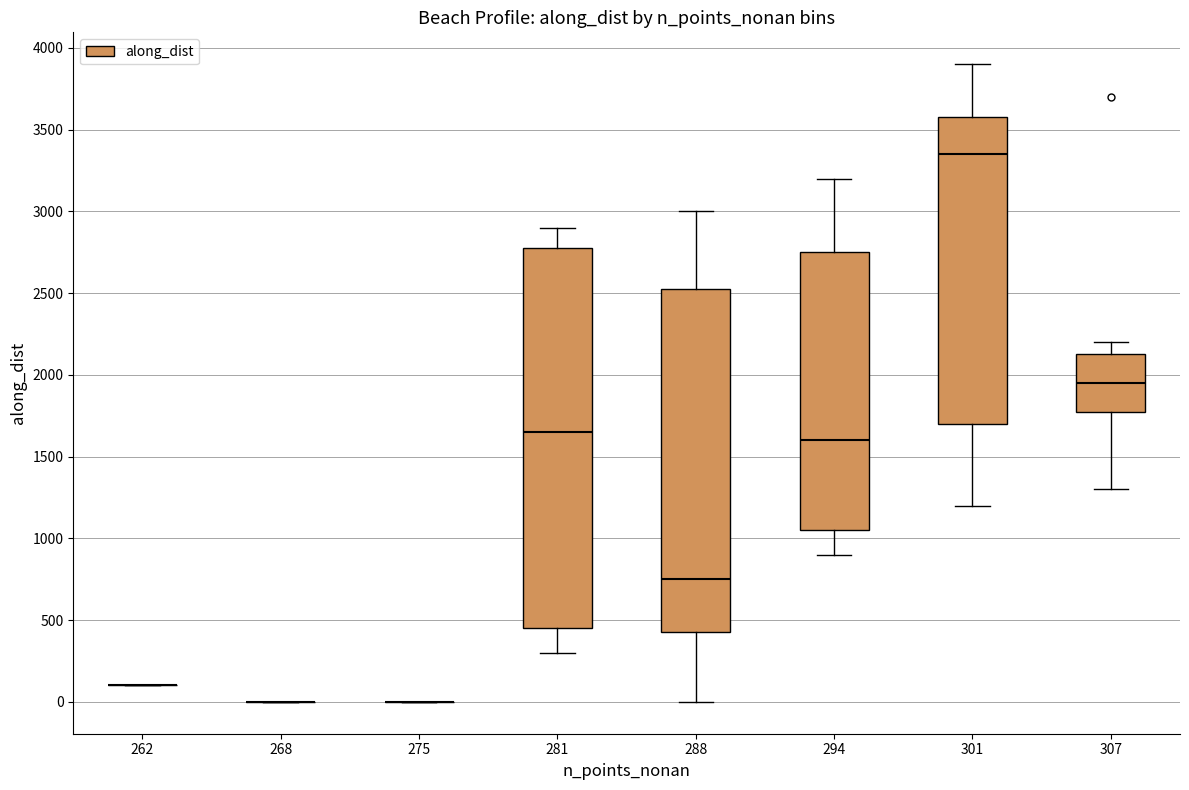

Reading left to right, read every box against the y-axis: the position of its median line, the range the box covers, and the ends of its whiskers. The values are not printed on the chart, so give them approximately, as read against the axis.

262: box collapsed to a line at 100, whiskers 100 to 100
268: box collapsed to a line at 0, whiskers 0 to 0
275: box collapsed to a line at 0, whiskers 0 to 0
281: median 1650, box 450 to 2750, whiskers 300 to 2900
288: median 750, box 450 to 2500, whiskers 0 to 3000
294: median 1600, box 1050 to 2750, whiskers 900 to 3200
301: median 3350, box 1700 to 3550, whiskers 1200 to 3900
307: median 1950, box 1750 to 2100, whiskers 1300 to 2200